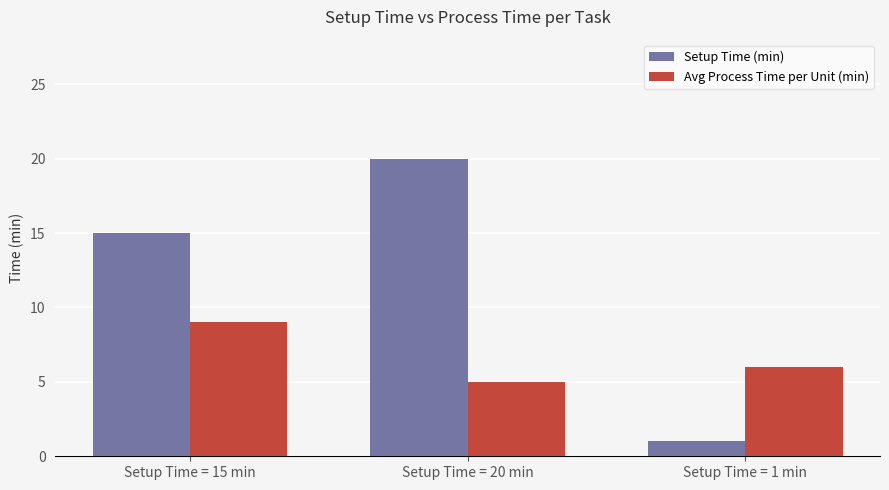

Reading left to right, list all the values displayed in this chart.

Setup Time (min): Setup Time = 15 min=15	Setup Time = 20 min=20	Setup Time = 1 min=1
Avg Process Time per Unit (min): Setup Time = 15 min=9	Setup Time = 20 min=5	Setup Time = 1 min=6